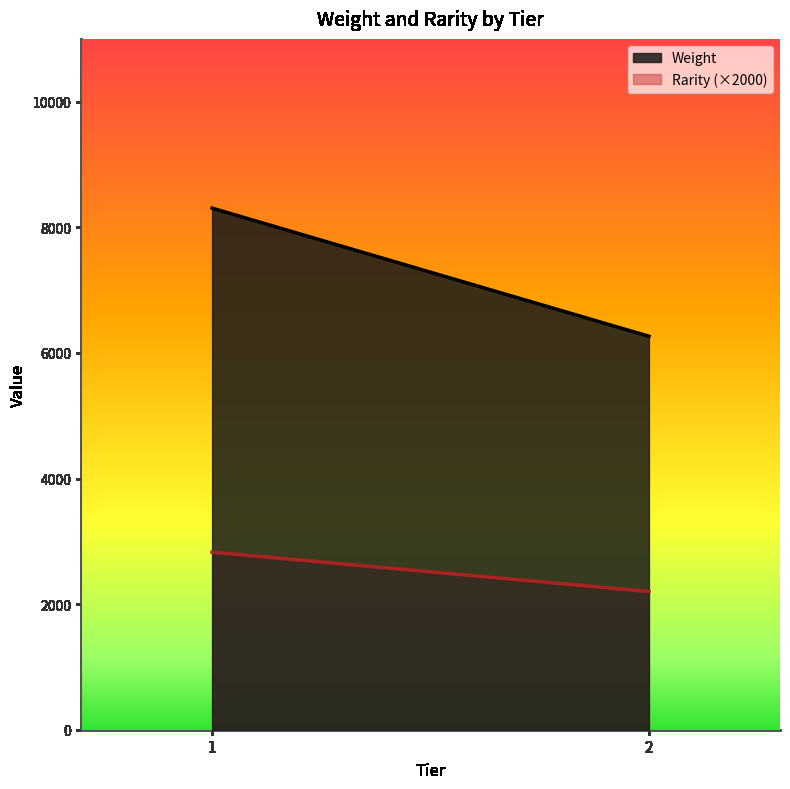

At which category is the sum across all series the highest?

1